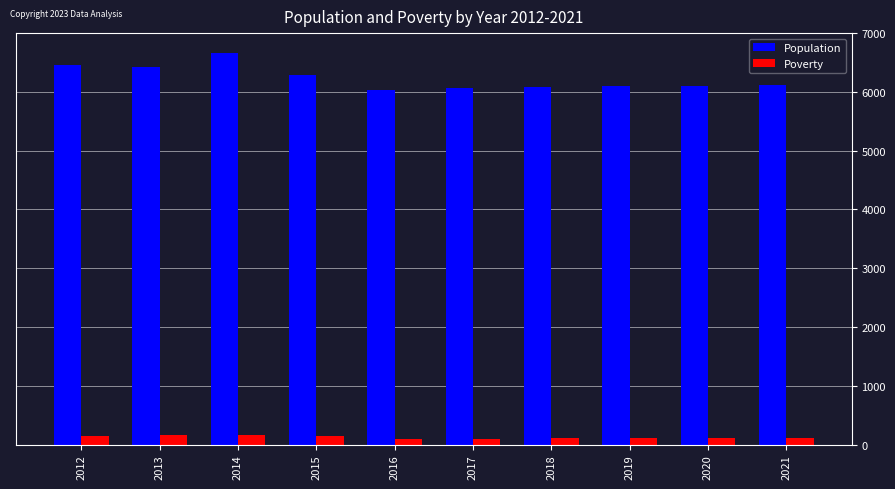

The Population series shows 6430 at 2013. True or false?

True